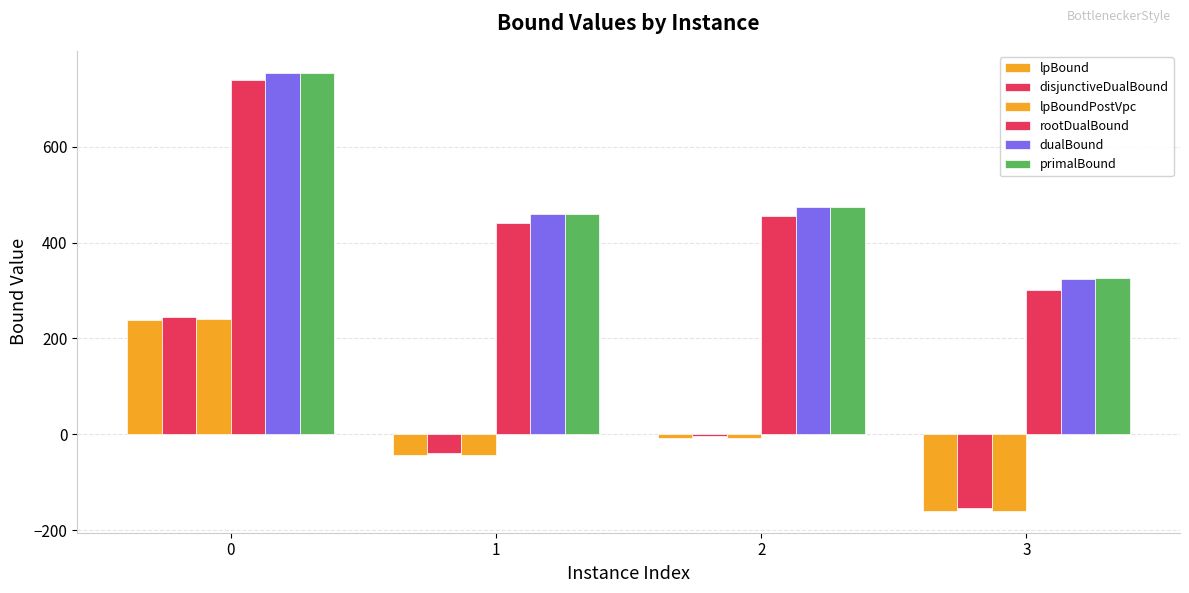

Count the number of data series in this chart.

6